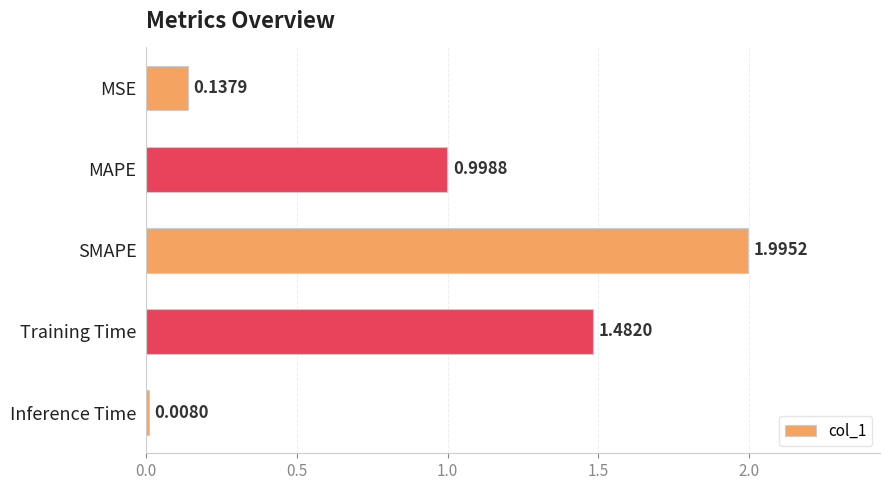

Where is the data nearest to the value 1?

MAPE